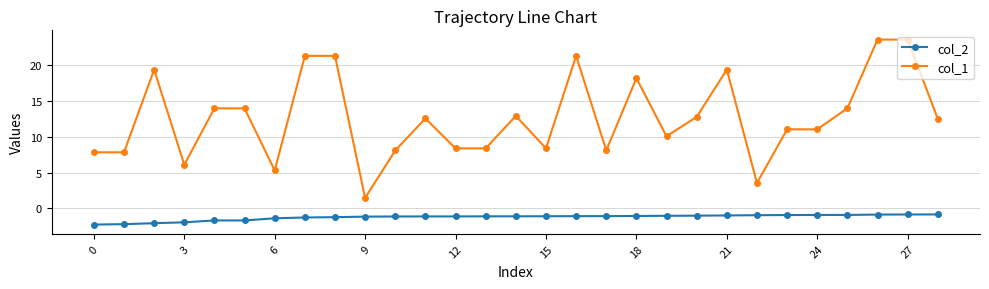

At how many categories does at least one series exceed 15?

8